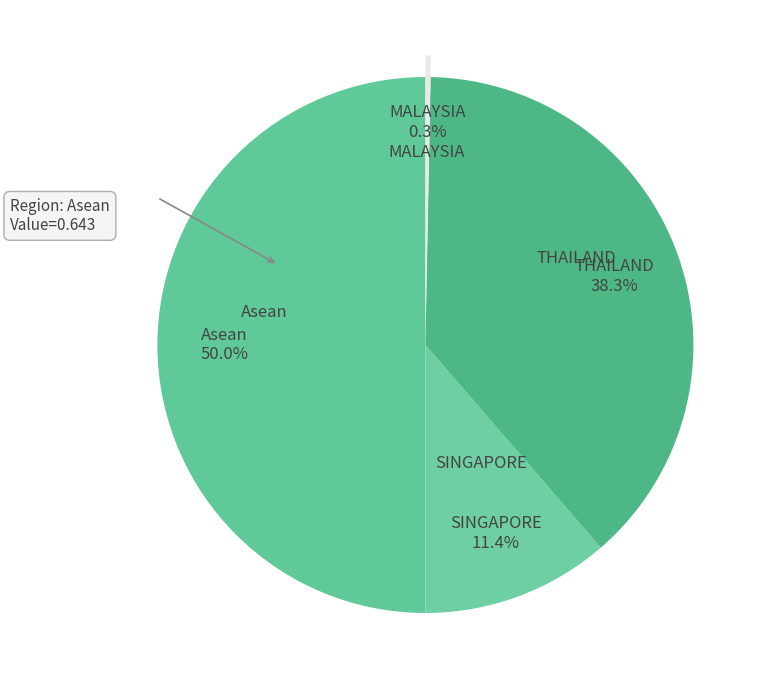

How many slices are in this pie chart?

4